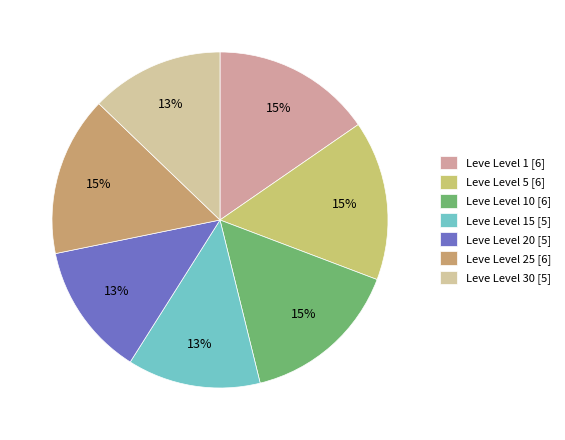

Count the number of slices in the pie.

7